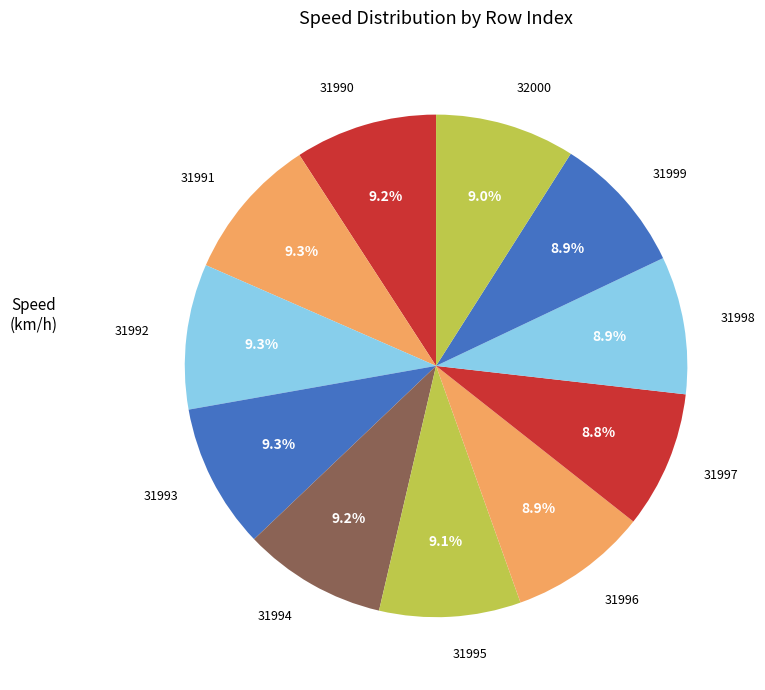

Count the number of slices in the pie.

11